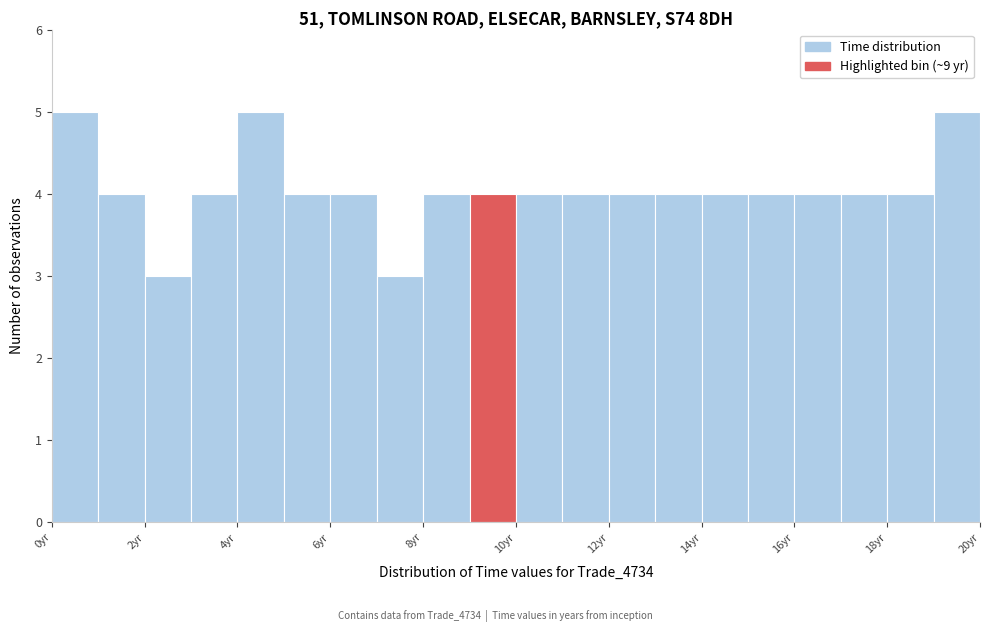

How tall is the bar that spans 17 to 18 on the x-axis? The values are not printed on the chart, so give them approximately, as read against the axis.

4